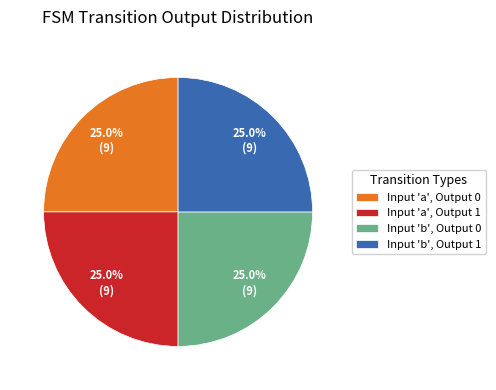

Approximately how many times larger is the value at Input 'a', Output 0 compared to Input 'b', Output 1?

1.0